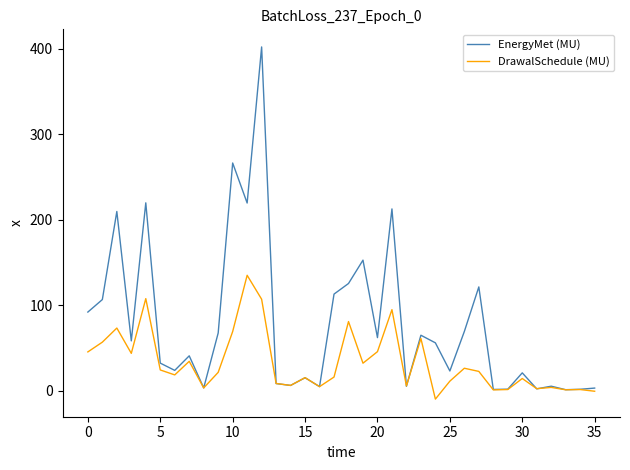

Rank the series by their average value, from lowest to highest.

DrawalSchedule (MU), EnergyMet (MU)